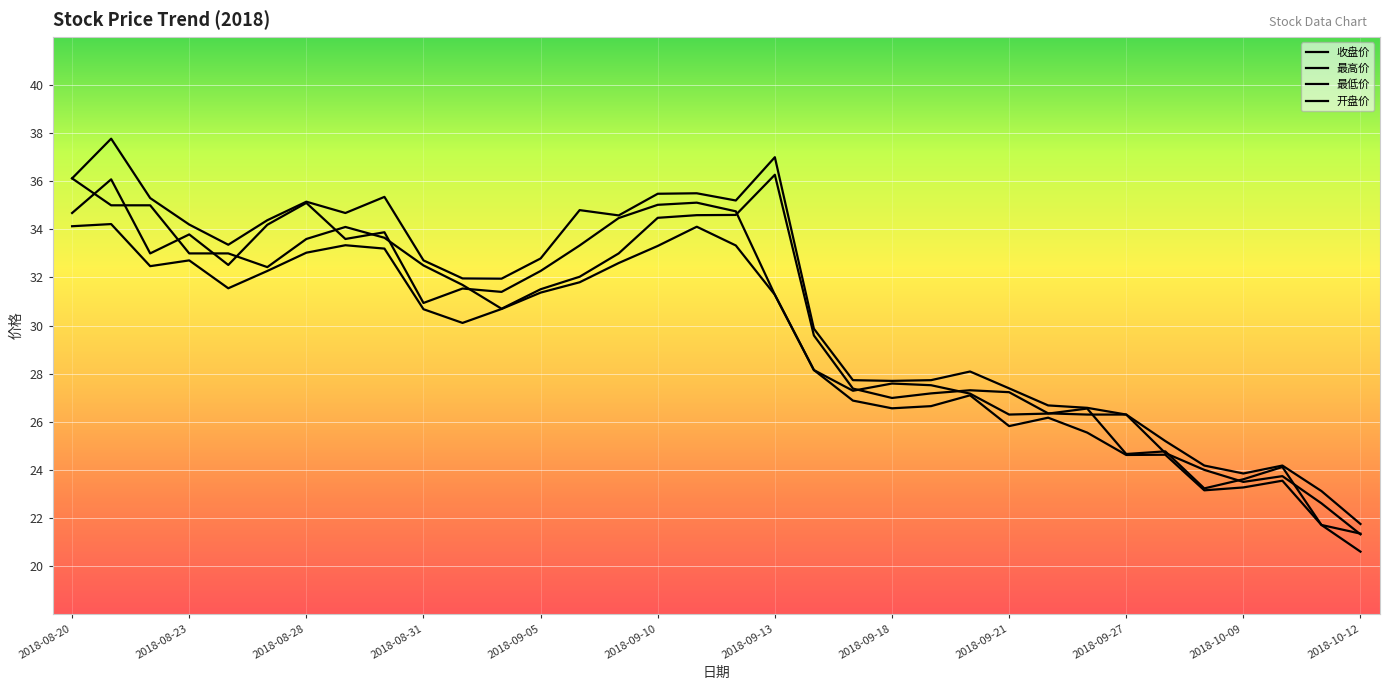

Where is 收盘价 nearest to the value 28?

2018-09-14